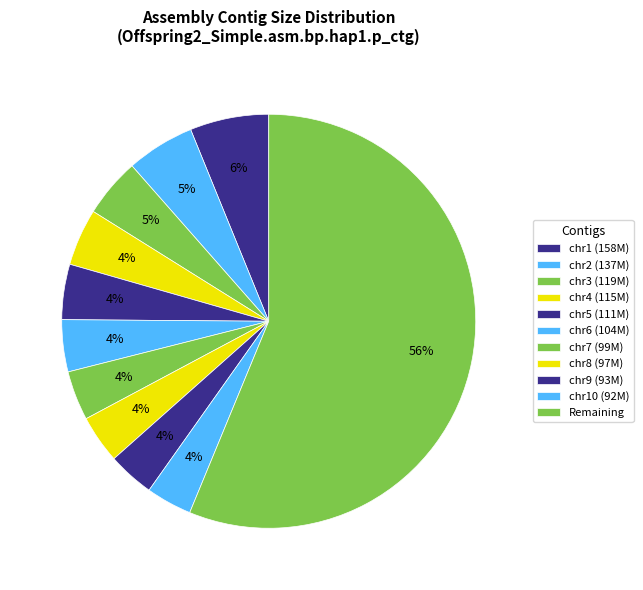

How many slices are in this pie chart?

11